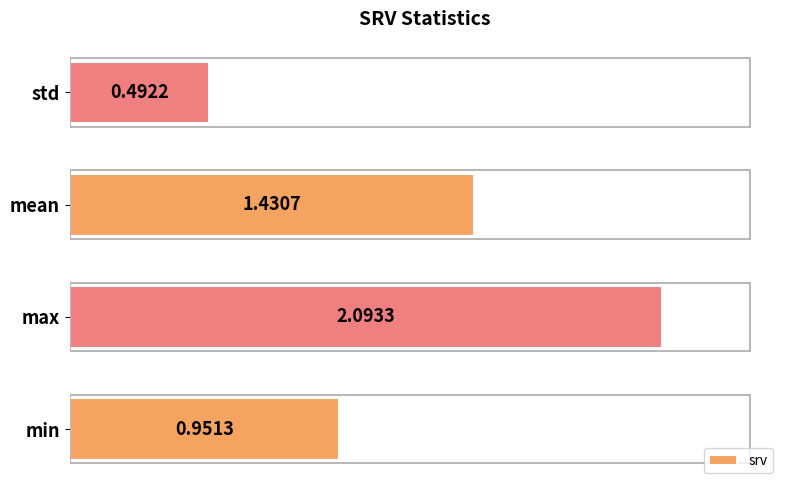

Which has a higher value, min or mean?

mean